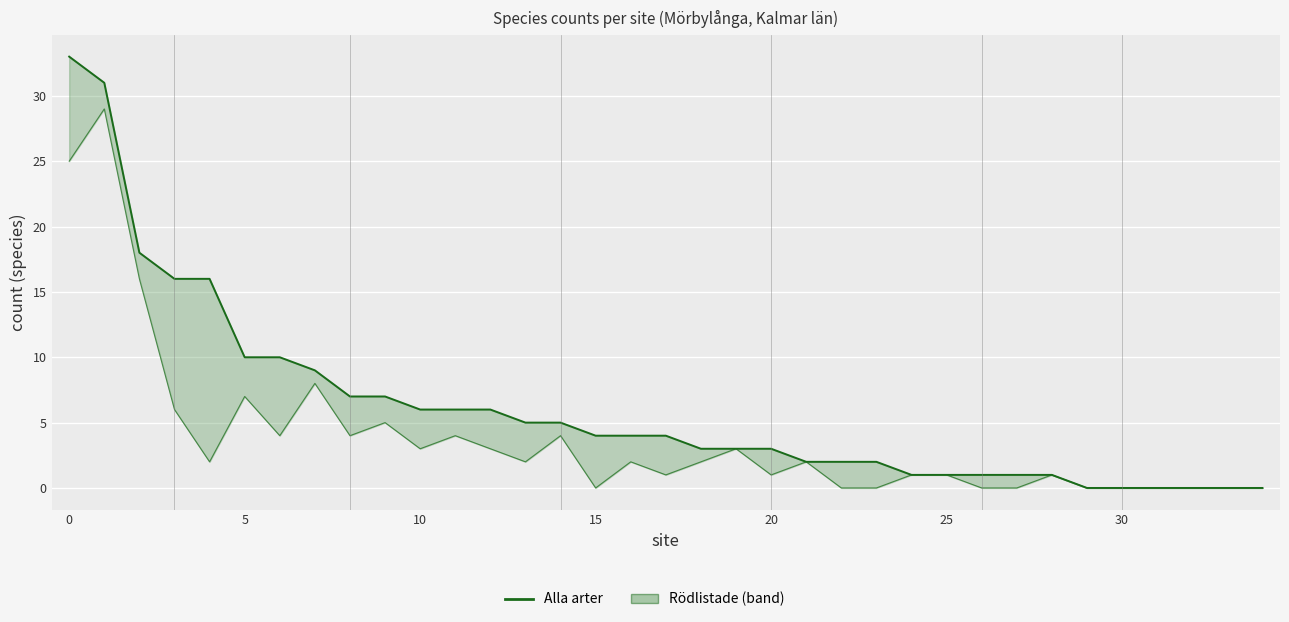

Between 13 and 16, which series saw the biggest shift?

Alla arter